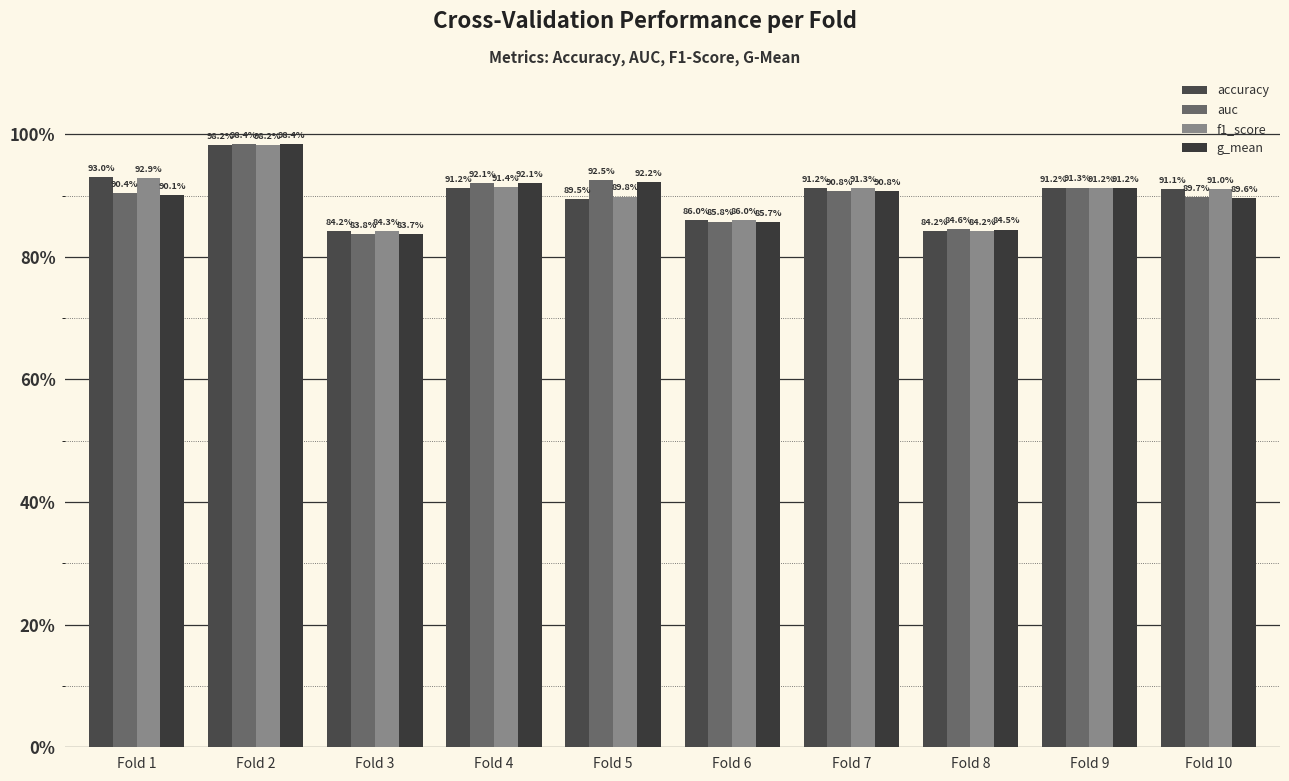

What is the average value of the f1_score series?

0.9